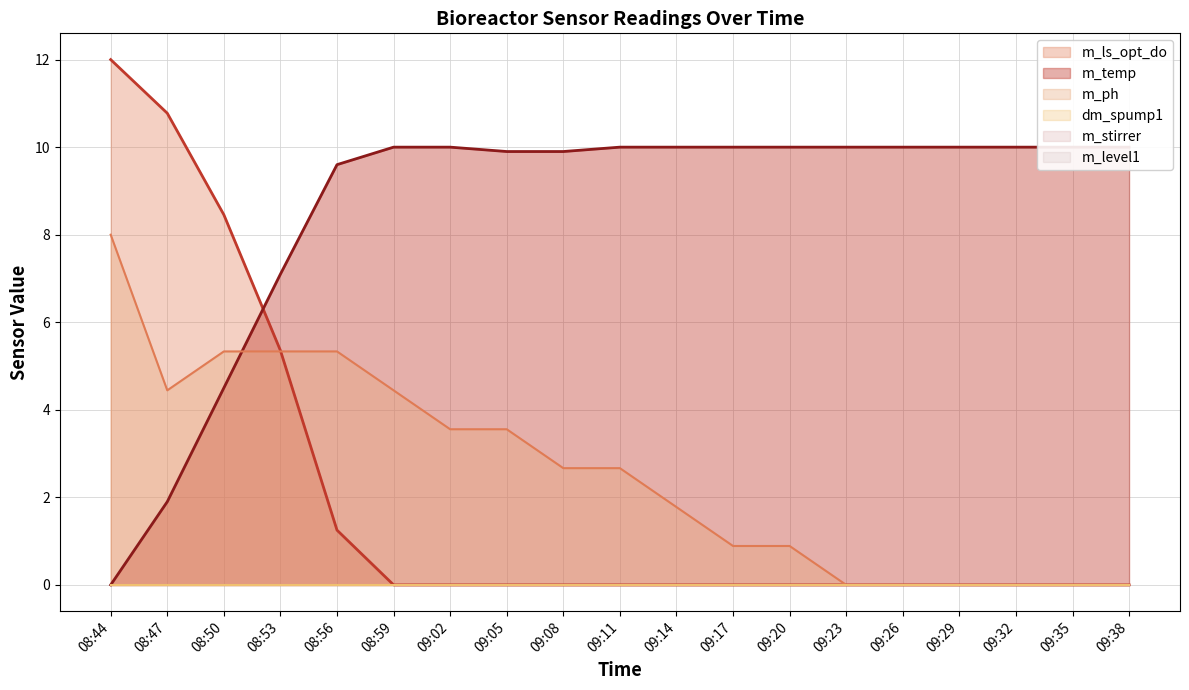

Is the value of m_ph at 09:14 greater than the value of m_ls_opt_do at 09:26?

Yes